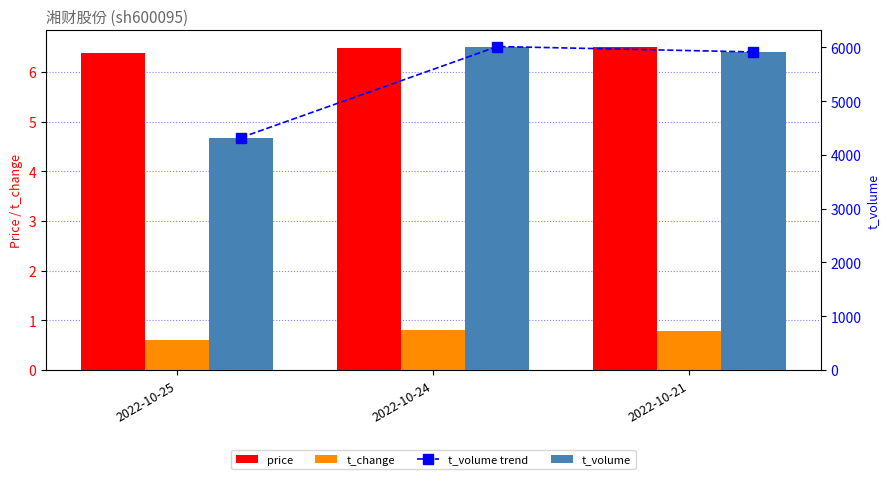

What is the difference between the highest and lowest values at 2022-10-24?

6015.2